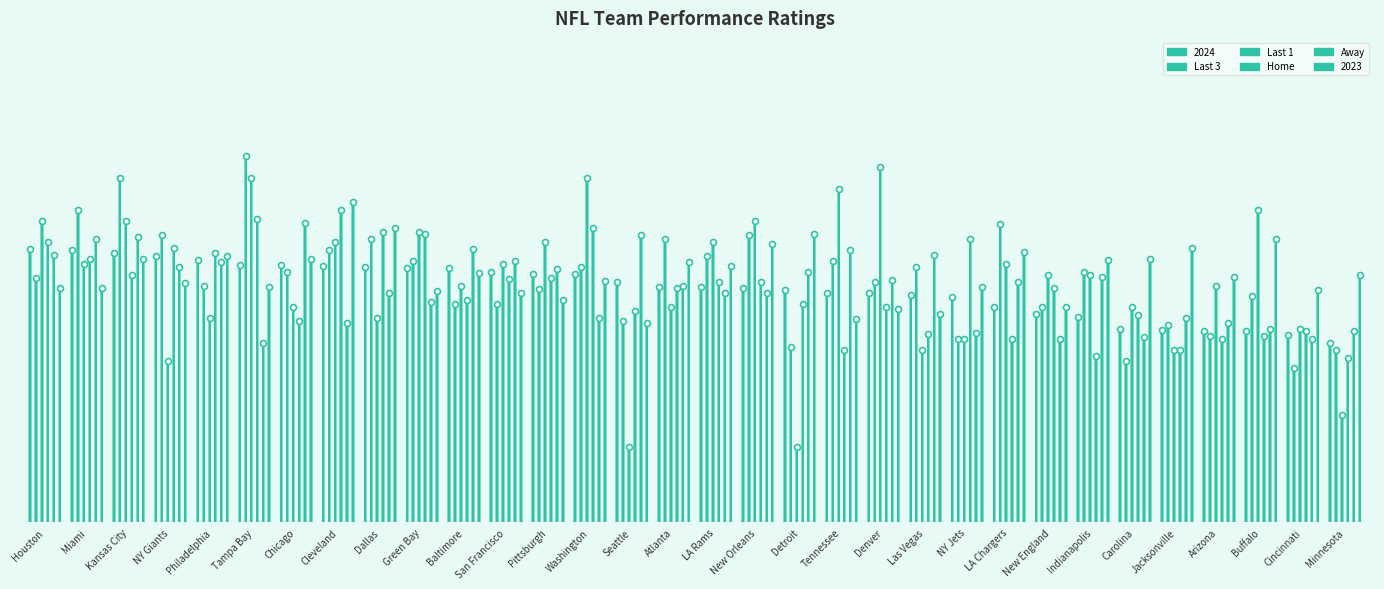

Which series has the largest Y range (max minus min)?

Last 1